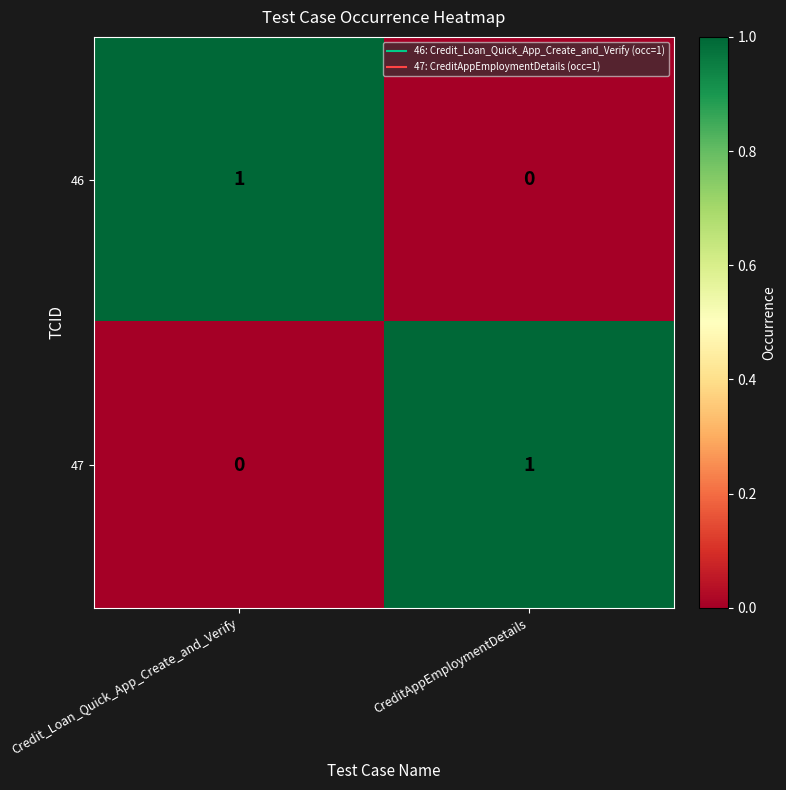

The 47 series shows 1 at CreditAppEmploymentDetails. True or false?

True